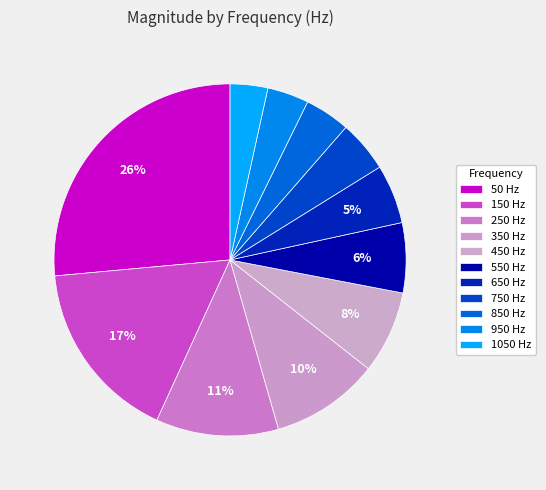

To the nearest percent, what is the combined percentage of 1050 and 350?

13%